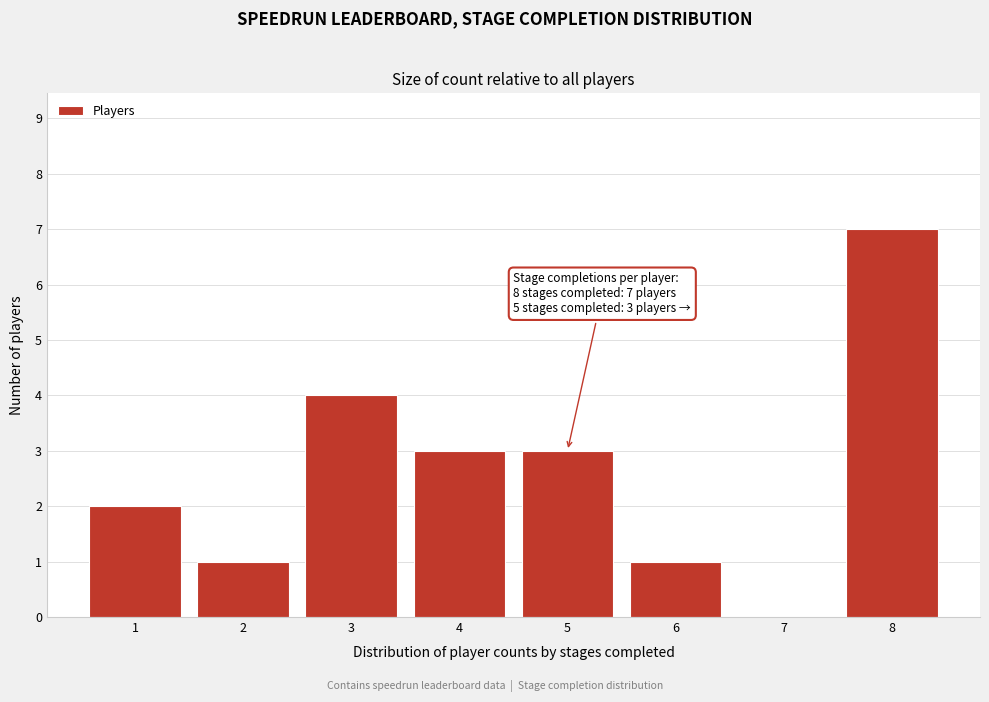

Reading left to right, transcribe all the data shown in this chart.

1=2	2=1	3=4	4=3	5=3	6=1	7=0	8=7